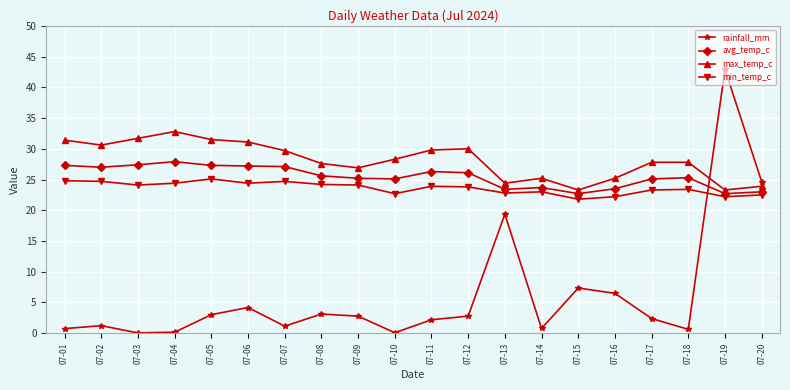

What is the value of the max_temp_c point at the 3rd from the left?

31.7